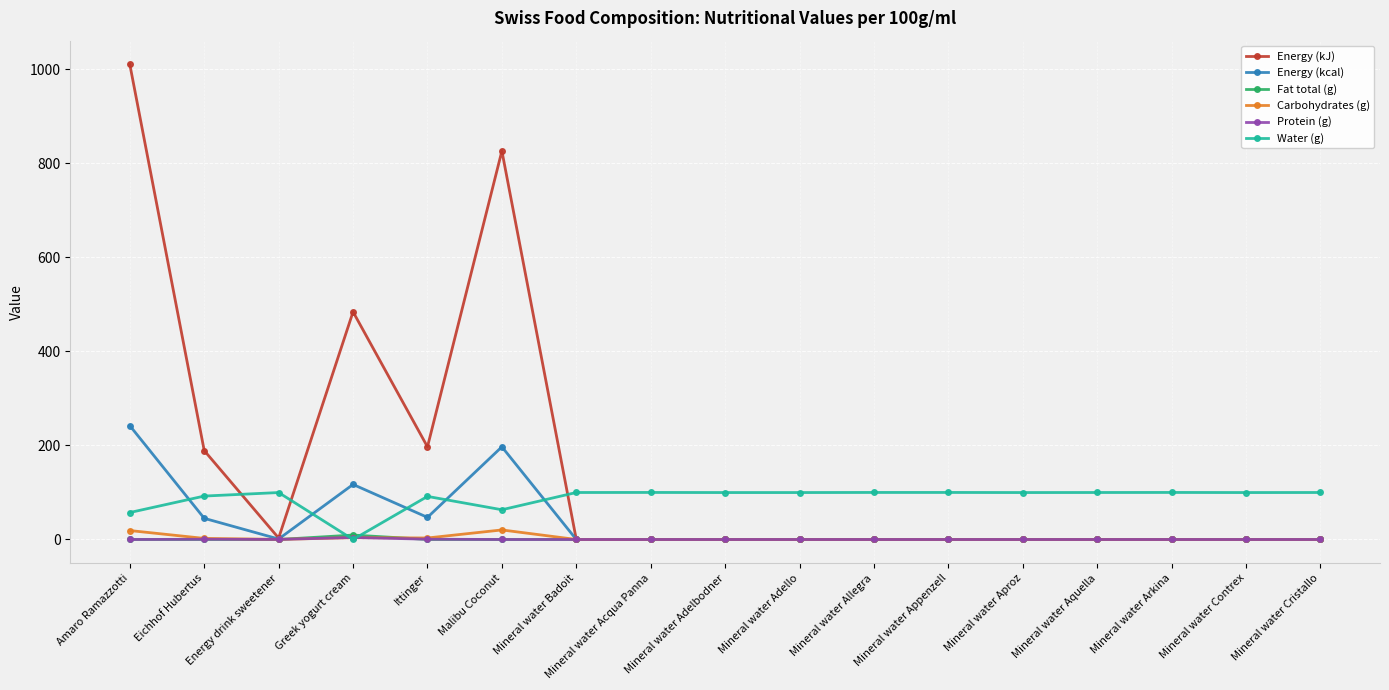

What is the total value across all series at Ittinger?

339.5